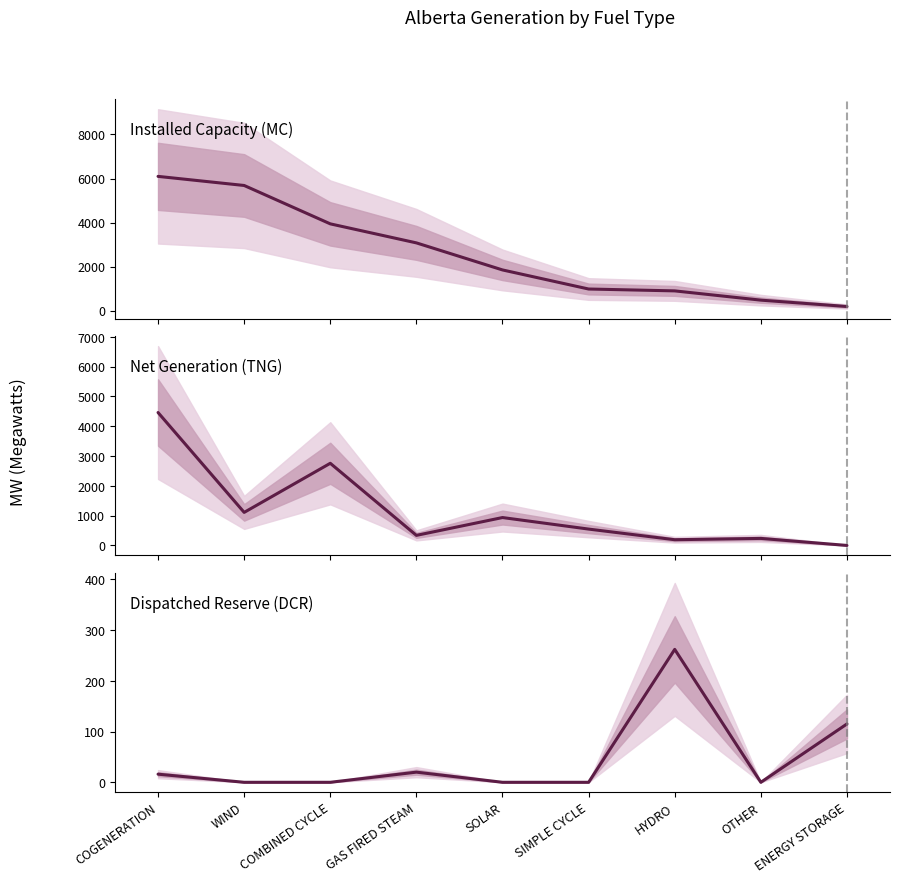

True or false: Installed Capacity (MC) has more than 0 interior local peaks.

False